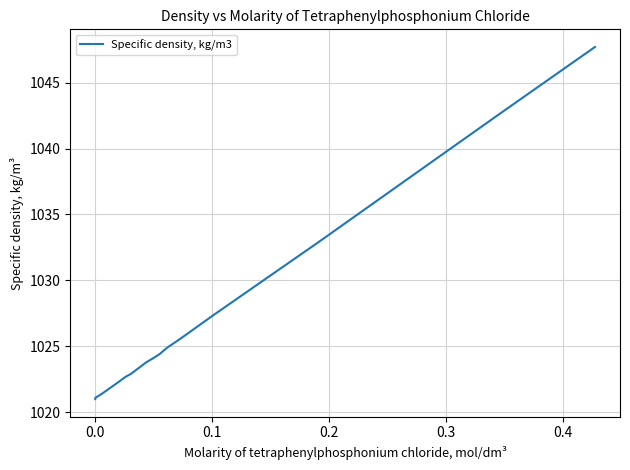

What is the greatest value displayed?

1047.7